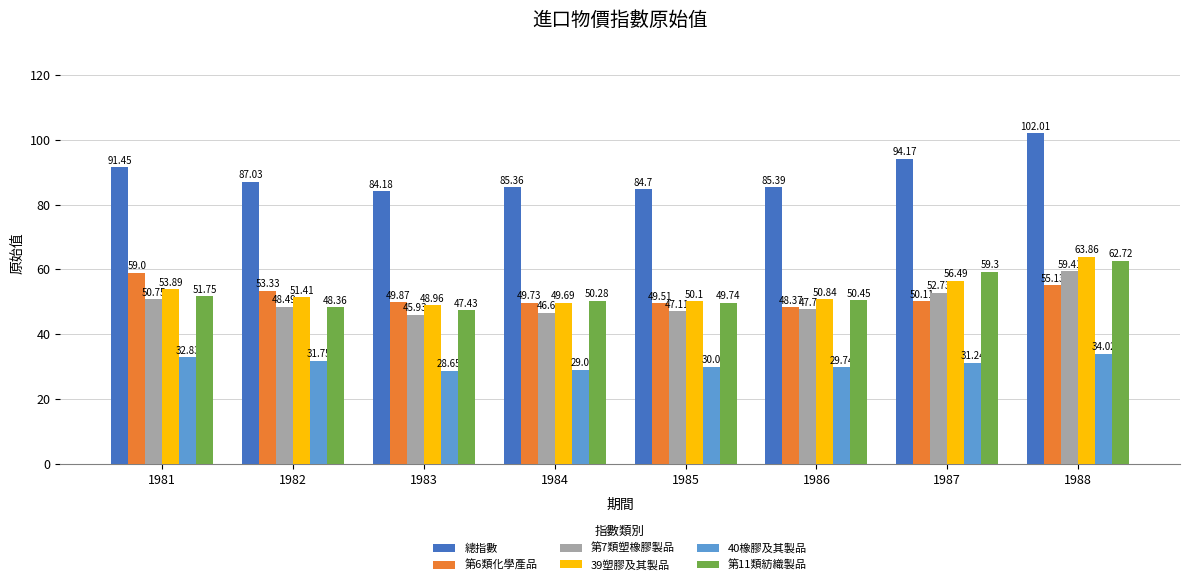

What is the total value across all series at 1981?

339.7